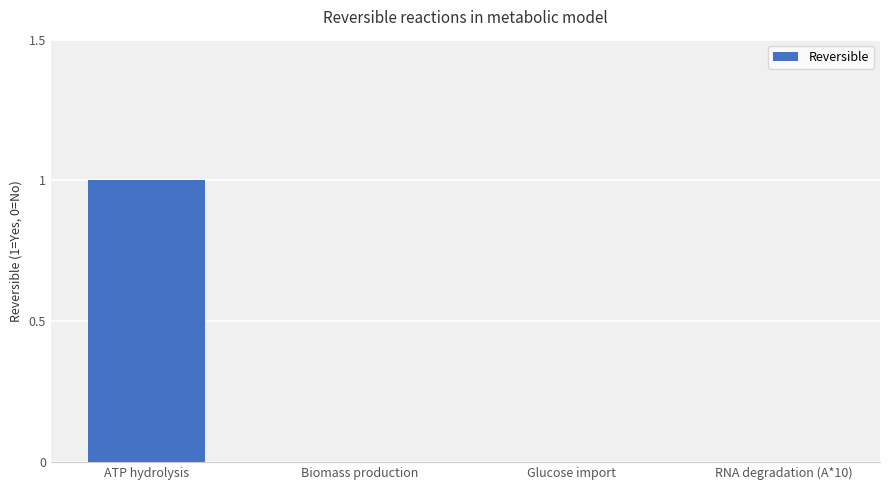

What is the maximum value shown in the chart?

1